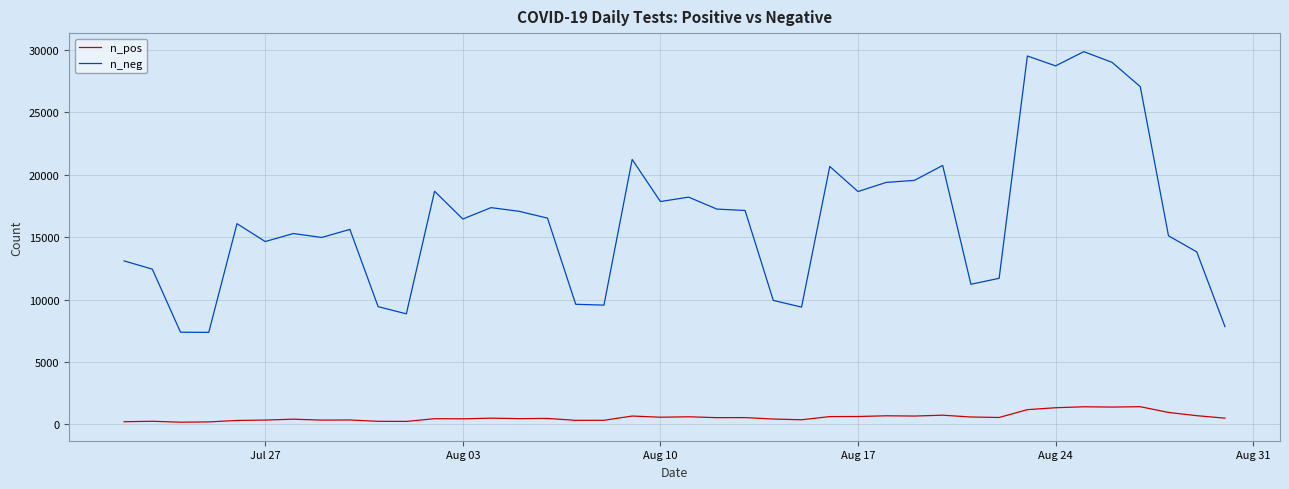

List the series in order of their overall mean, highest first.

n_neg, n_pos